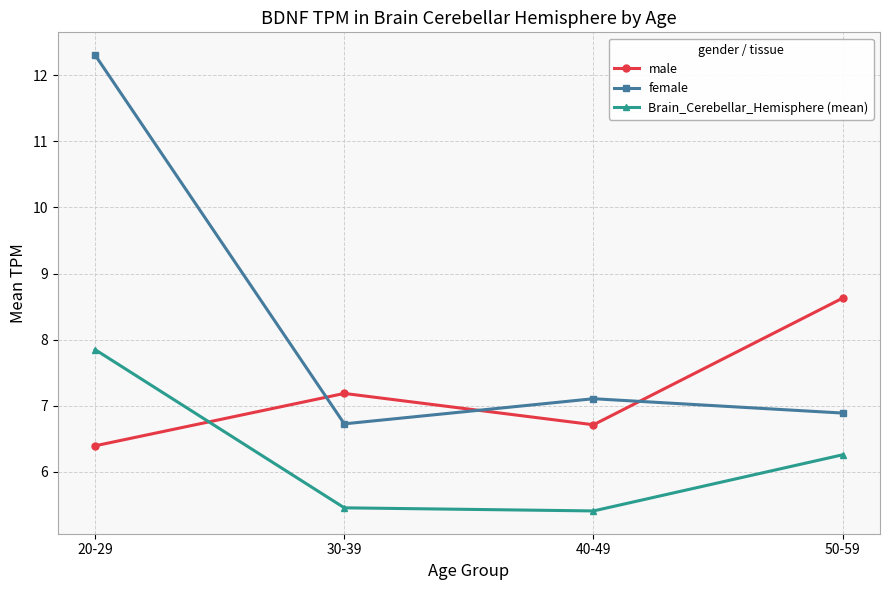

List the series in order of their overall mean, highest first.

female, male, Brain_Cerebellar_Hemisphere (mean)